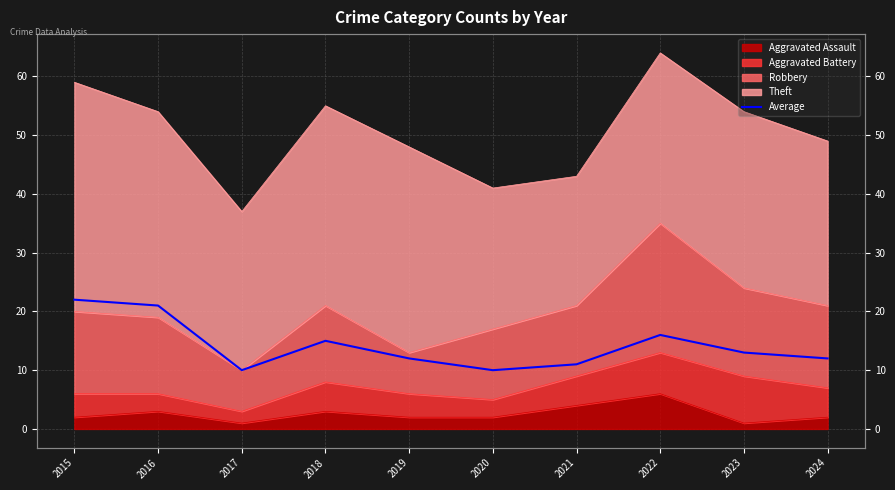

What is the ratio of the value at 2015 to the value at 2021?

2.0